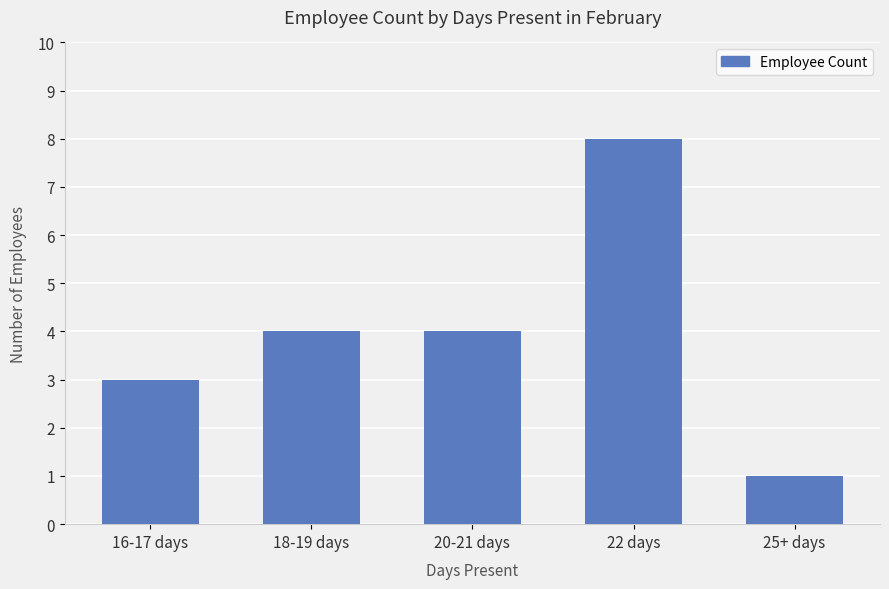

What is the average value?

4